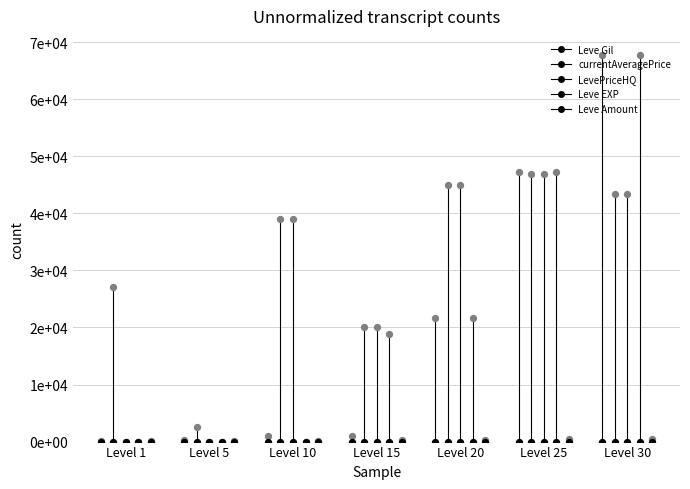

What are all the series names shown in the legend?

Leve Gil, currentAveragePrice, LevePriceHQ, Leve EXP, Leve Amount